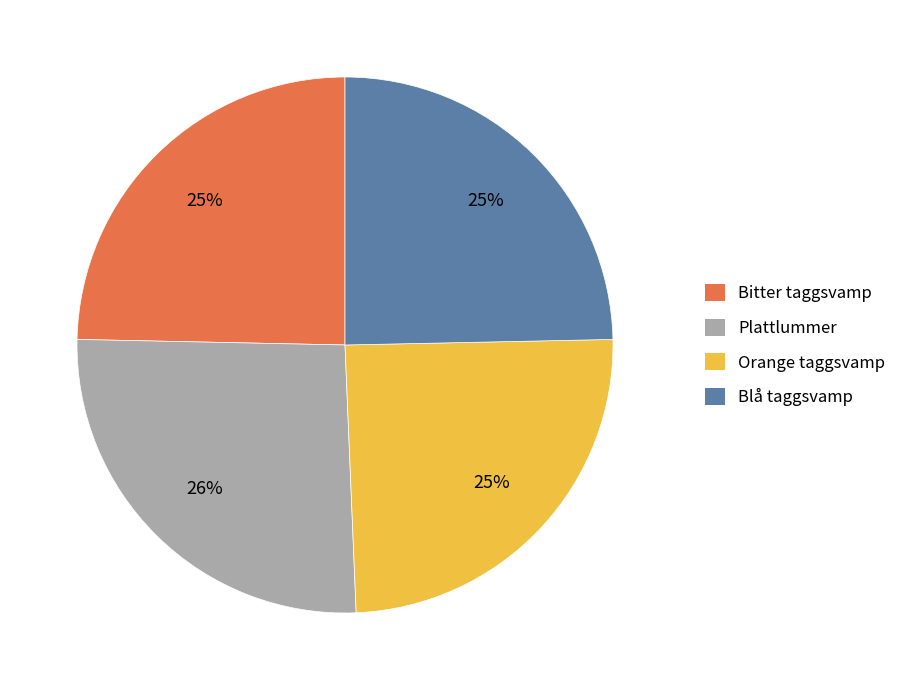

Is the sum of Orange taggsvamp and Bitter taggsvamp greater than half?

No